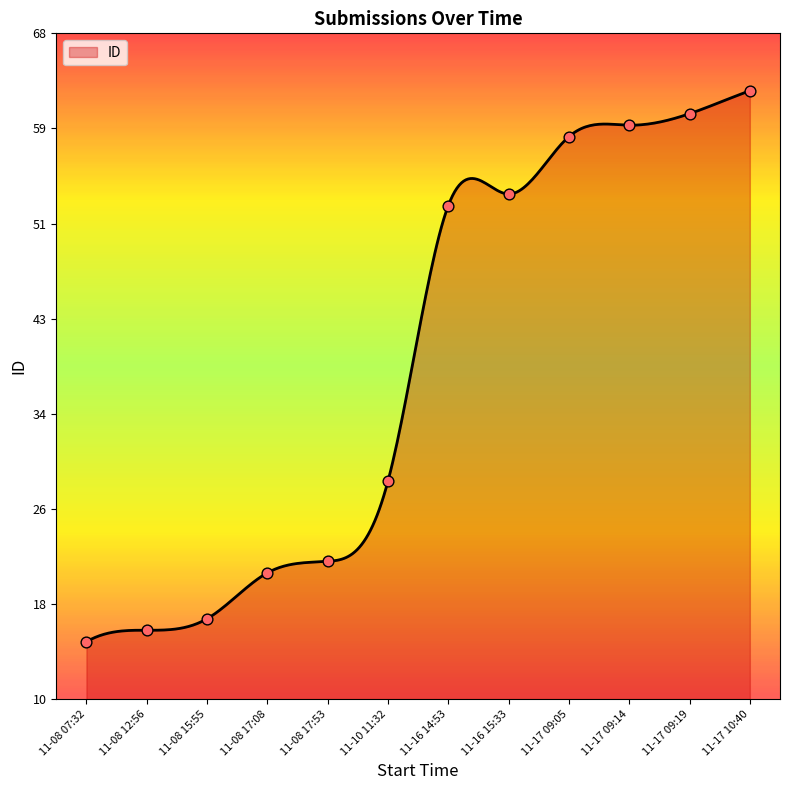

What is the ratio of the value at 11-08 17:08 to the value at 11-17 09:05?

0.4